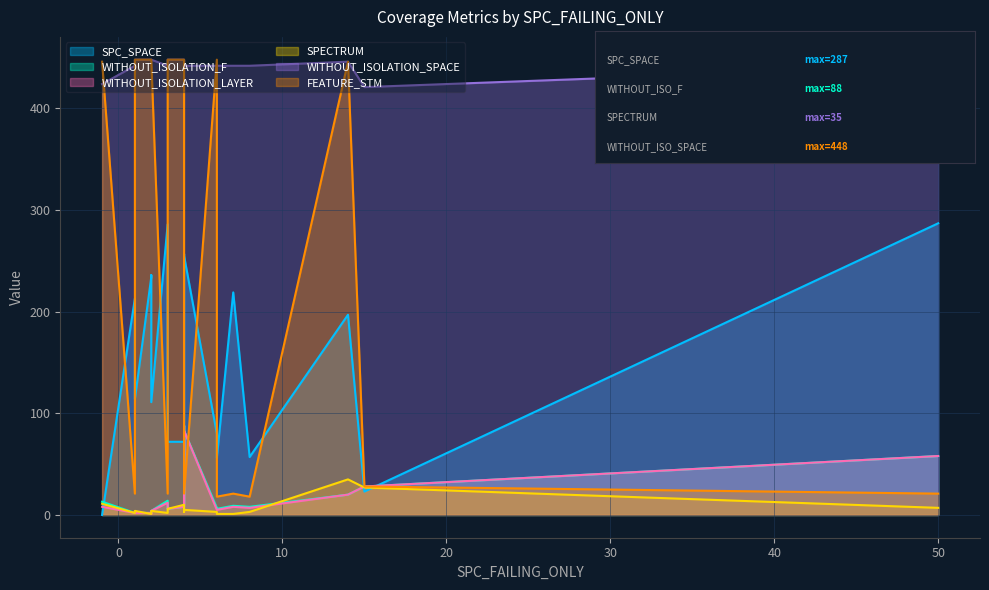

True or false: WITHOUT_ISOLATION_SPACE has a value of 751 at -1.

False